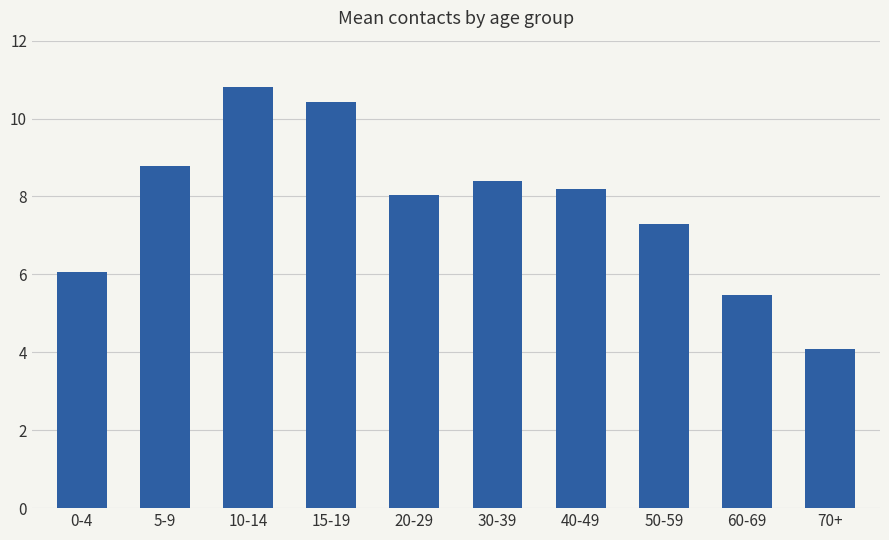

What is the difference between the second highest and second lowest values?

5.0